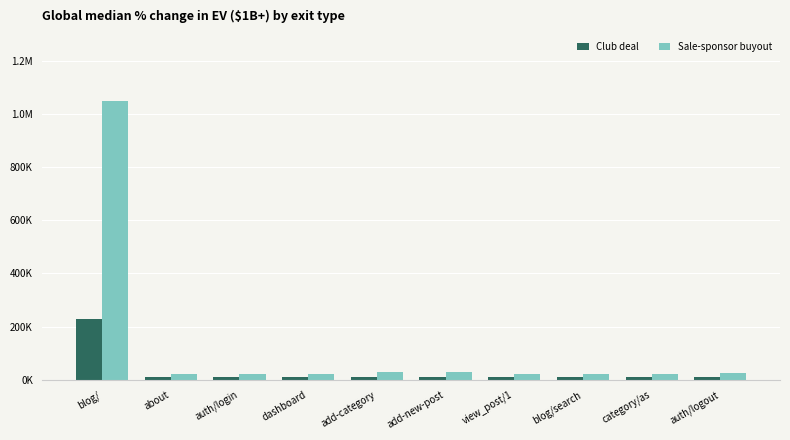

What is the lowest value of the Sale-sponsor buyout series?

20719